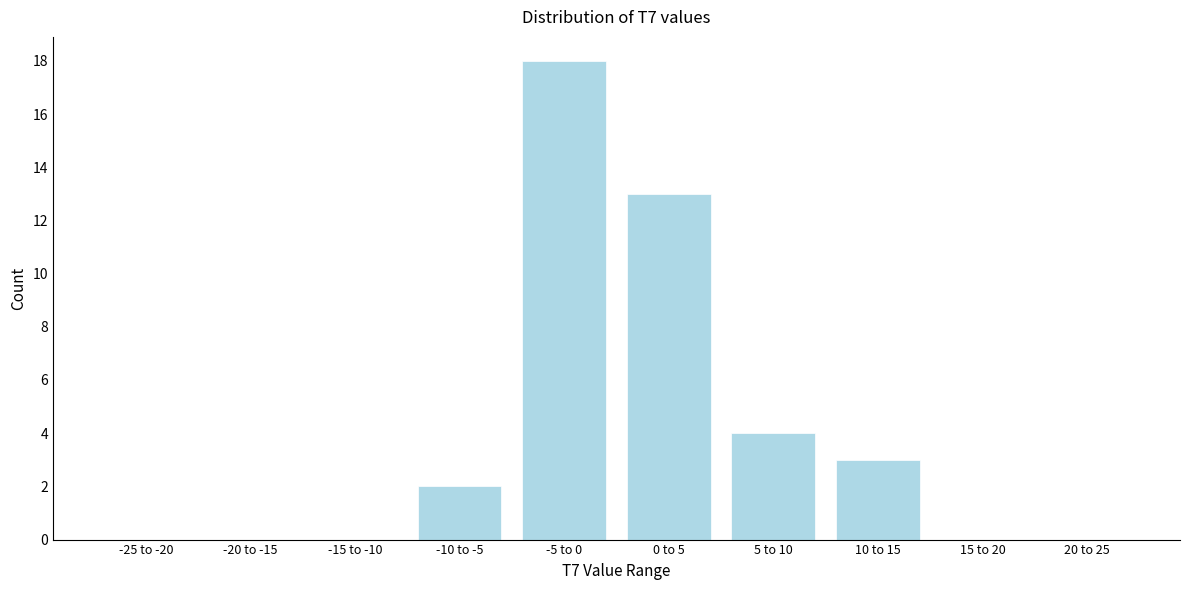

Reading left to right, what are all the values shown in this chart?

-25 to -20=0	-20 to -15=0	-15 to -10=0	-10 to -5=2	-5 to 0=18	0 to 5=13	5 to 10=4	10 to 15=3	15 to 20=0	20 to 25=0